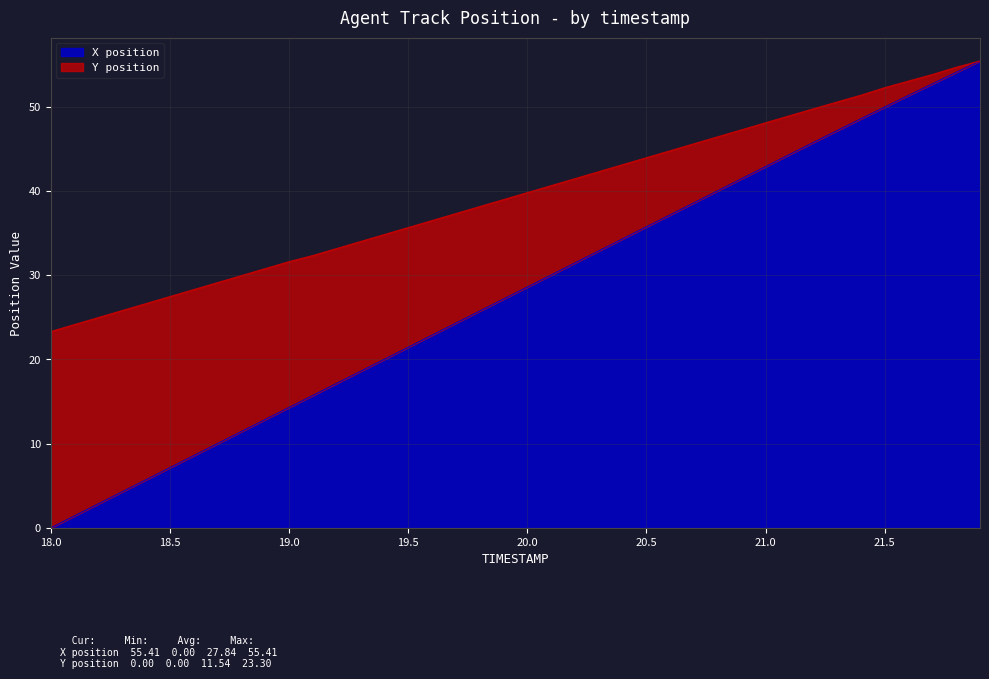

What is the difference between the maximum and minimum values in the X position series?

55.4